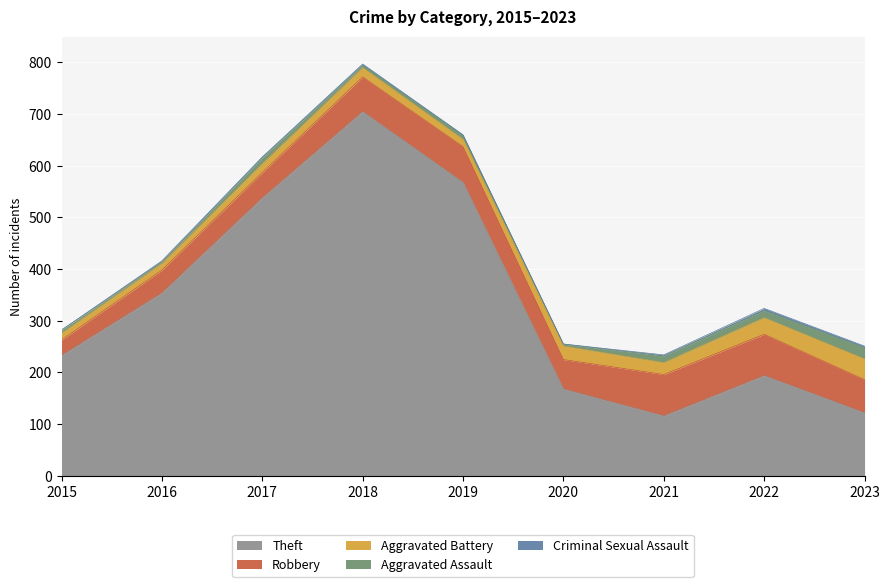

Which series changed the most between 2016 and 2022?

Theft